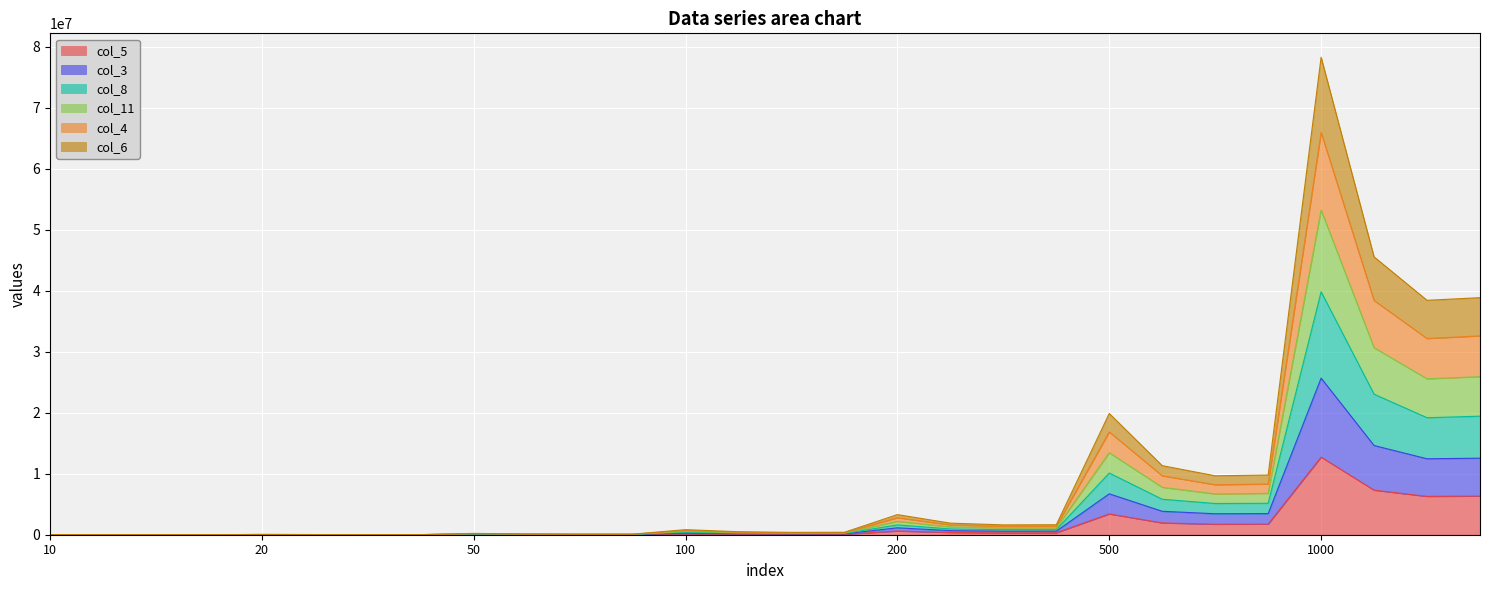

What is the maximum value for col_5?

12723914.0